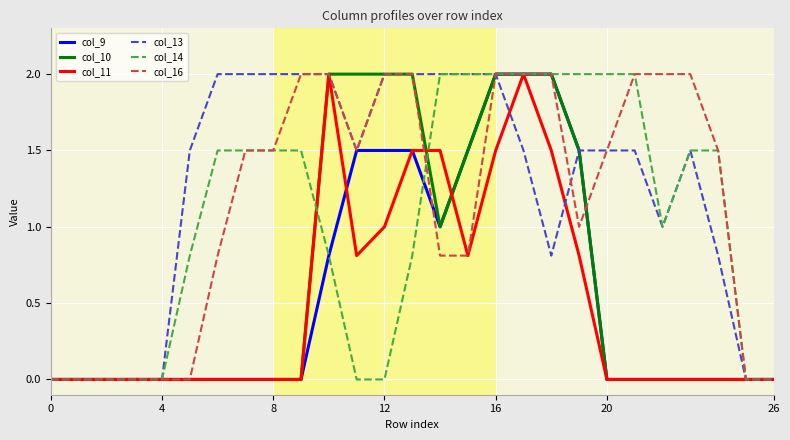

How many lines are shown in the chart?

6